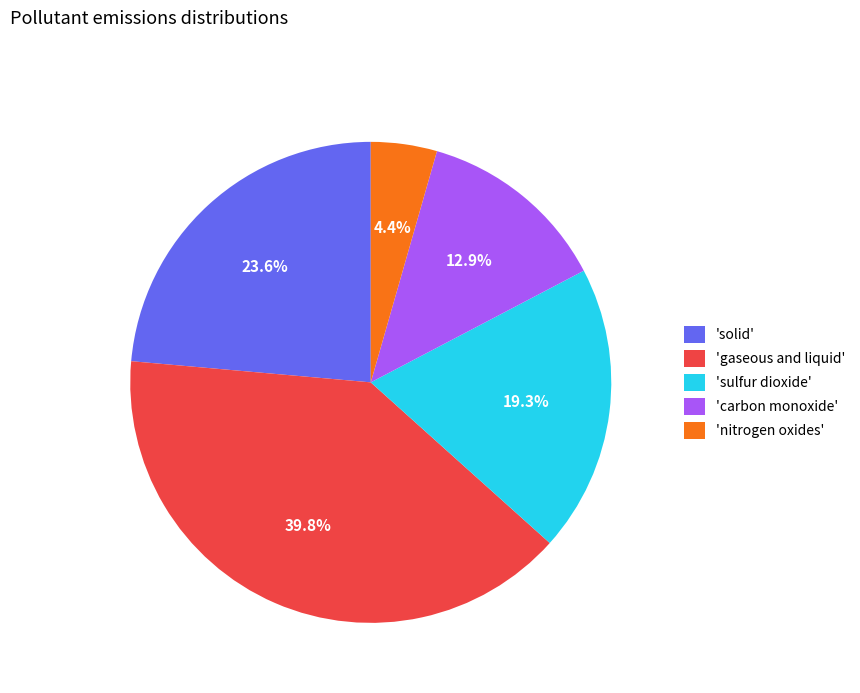

Does 'gaseous and liquid' account for over 50% of the chart?

No